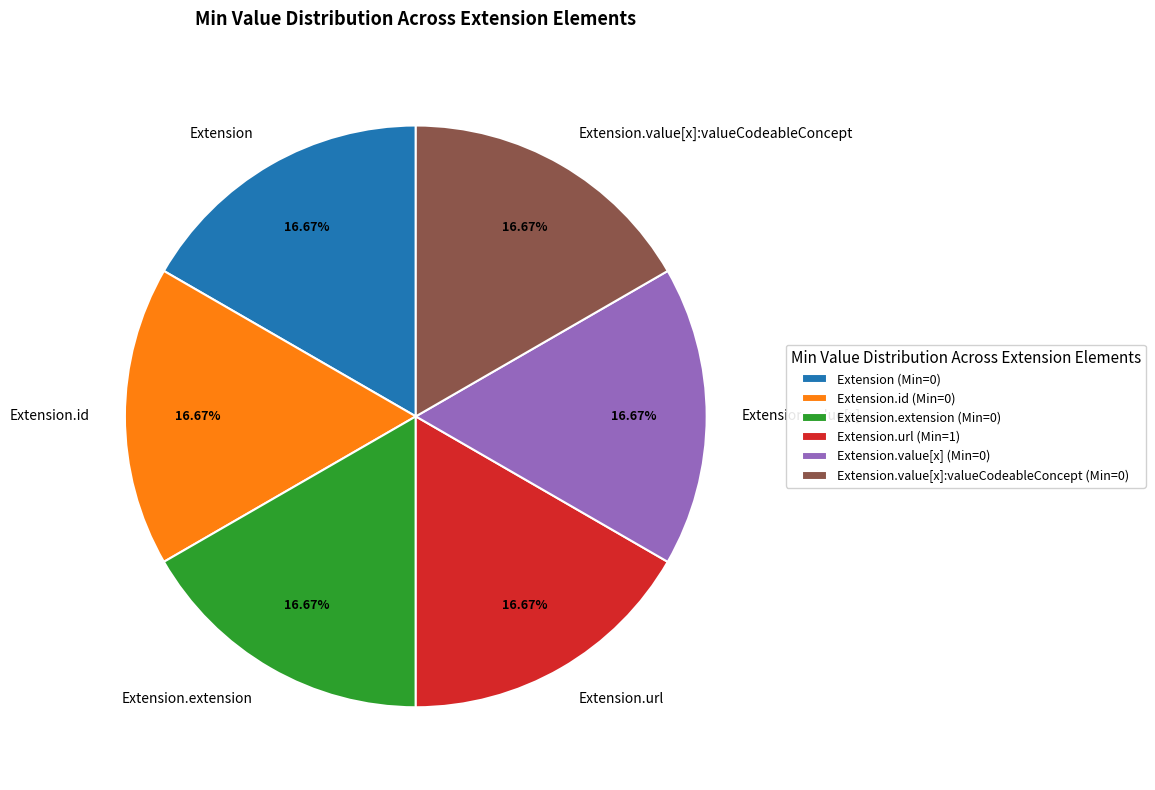

How many slices are in this pie chart?

6